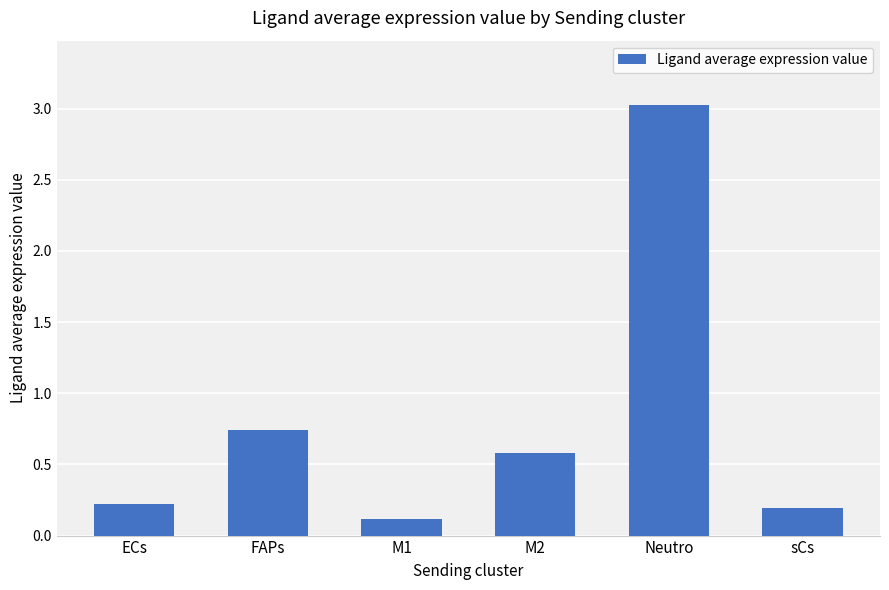

Does the chart contain any negative values?

No